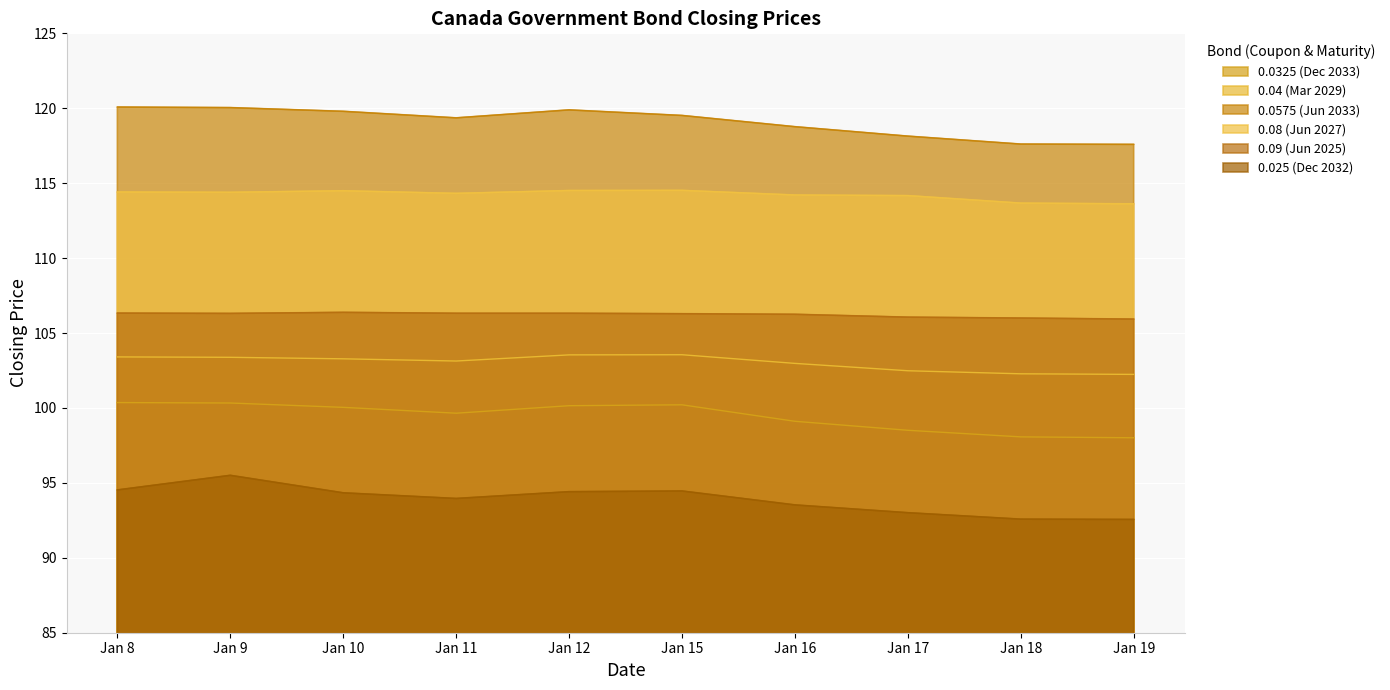

Which label corresponds to the largest value in the chart?

Jan 8